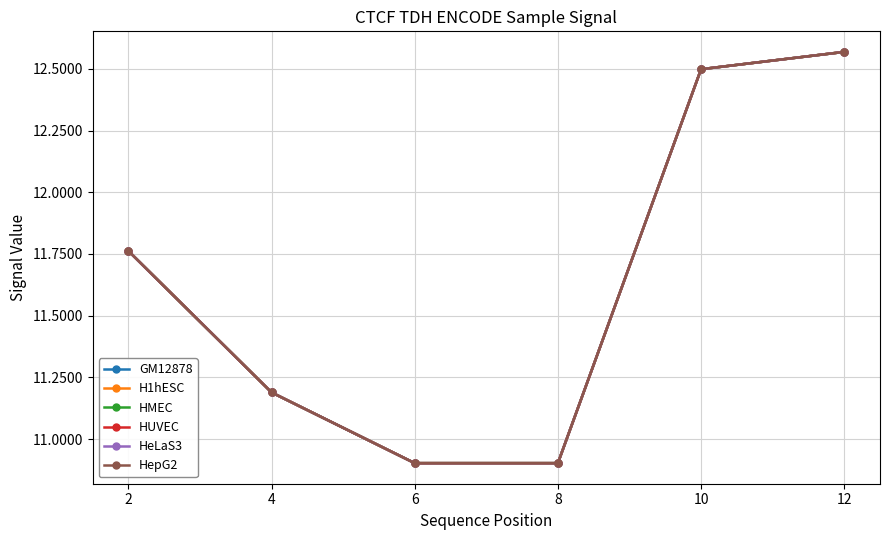

Reading left to right, what are all the values shown in this chart?

GM12878: 2=11.8	4=11.2	6=10.9	8=10.9	10=12.5	12=12.6
H1hESC: 2=11.8	4=11.2	6=10.9	8=10.9	10=12.5	12=12.6
HMEC: 2=11.8	4=11.2	6=10.9	8=10.9	10=12.5	12=12.6
HUVEC: 2=11.8	4=11.2	6=10.9	8=10.9	10=12.5	12=12.6
HeLaS3: 2=11.8	4=11.2	6=10.9	8=10.9	10=12.5	12=12.6
HepG2: 2=11.8	4=11.2	6=10.9	8=10.9	10=12.5	12=12.6